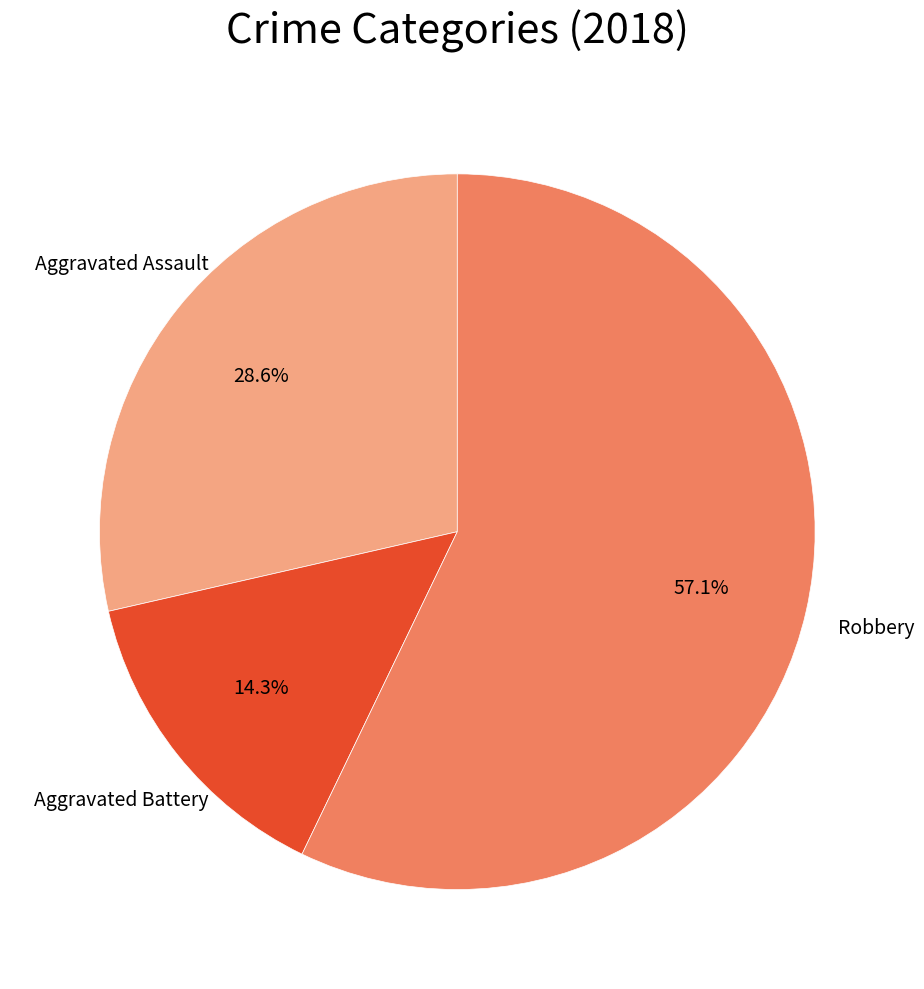

Is there any slice that represents more than half of the pie?

Yes